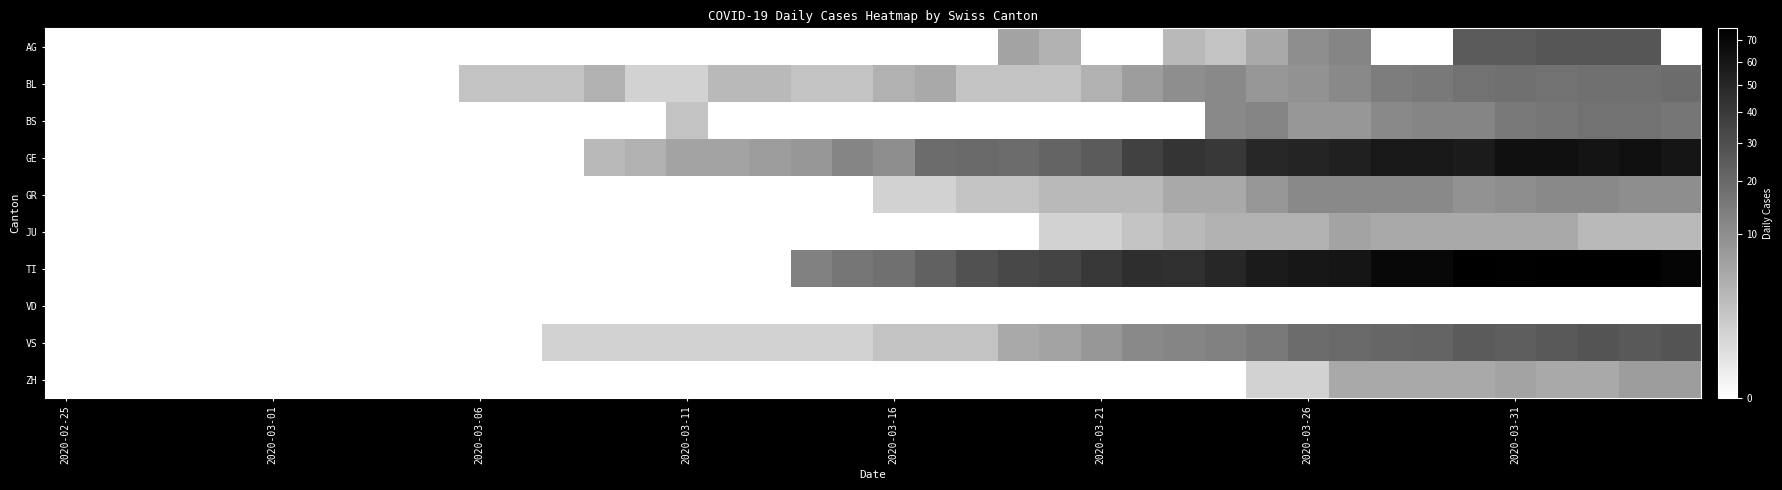

Rank the series by their maximum value, from highest to lowest.

TI, GE, VS, AG, BL, BS, GR, ZH, JU, VD